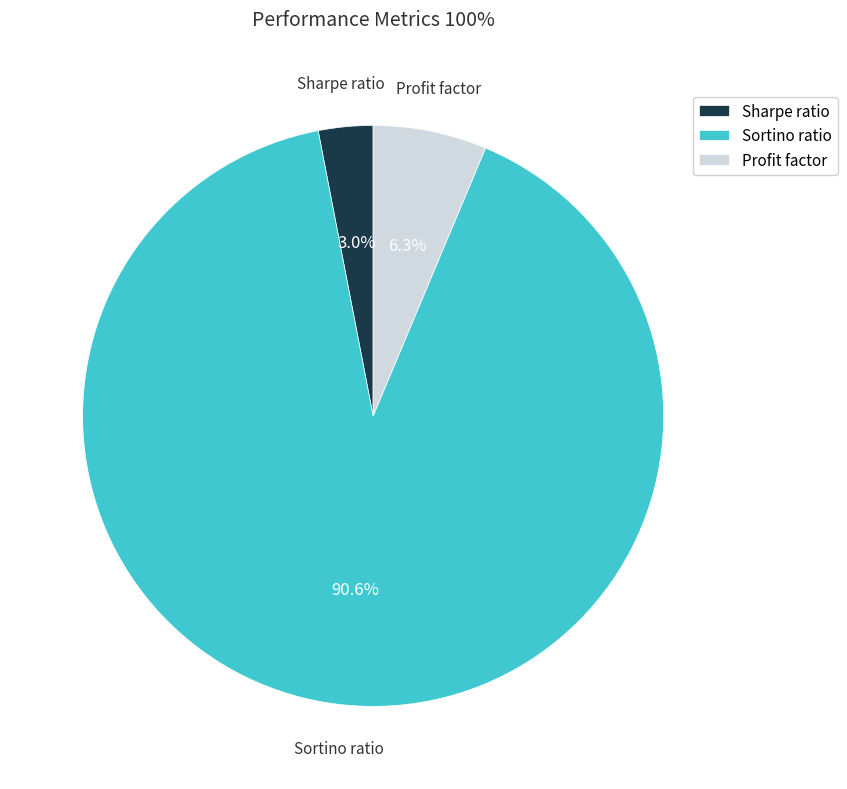

What is the total percentage of Sharpe ratio and Sortino ratio?

93.7%